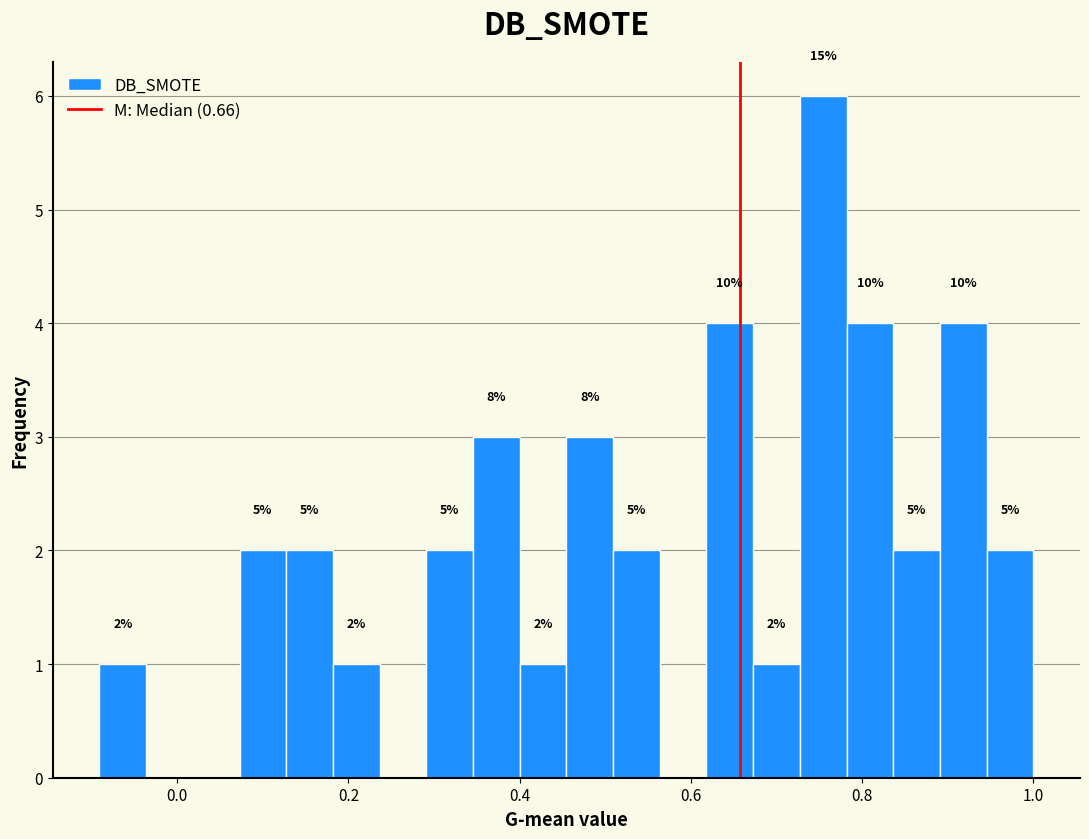

Around what value on the x-axis is the tallest bar? Give the approximate position of its centre, as read against the axis.

0.76